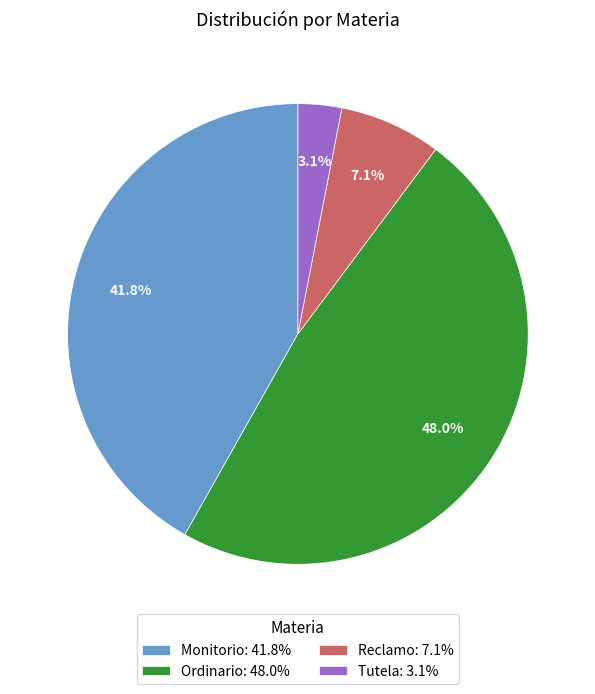

Is it true that Monitorio is 42% of the pie?

True